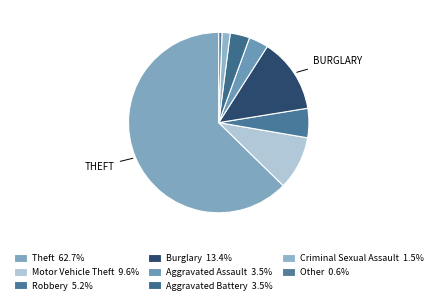

How many slices are in this pie chart?

8